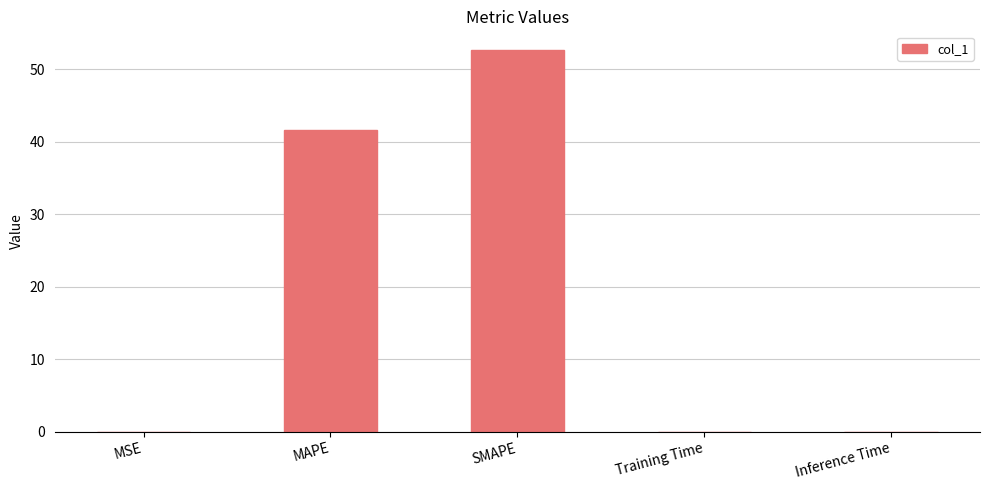

Are the bars horizontal?

No